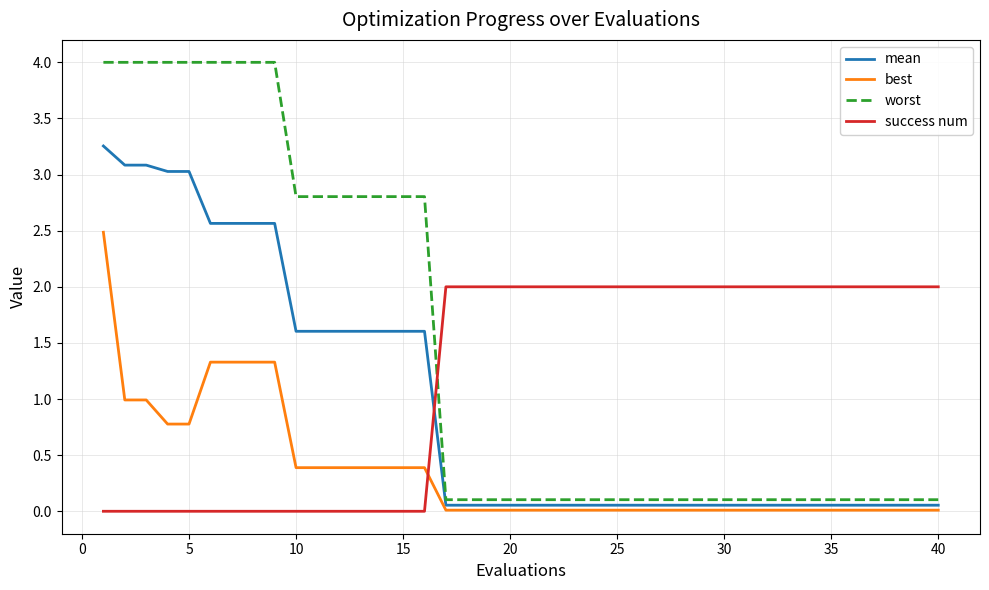

List the series in order of their overall mean, highest first.

worst, success num, mean, best